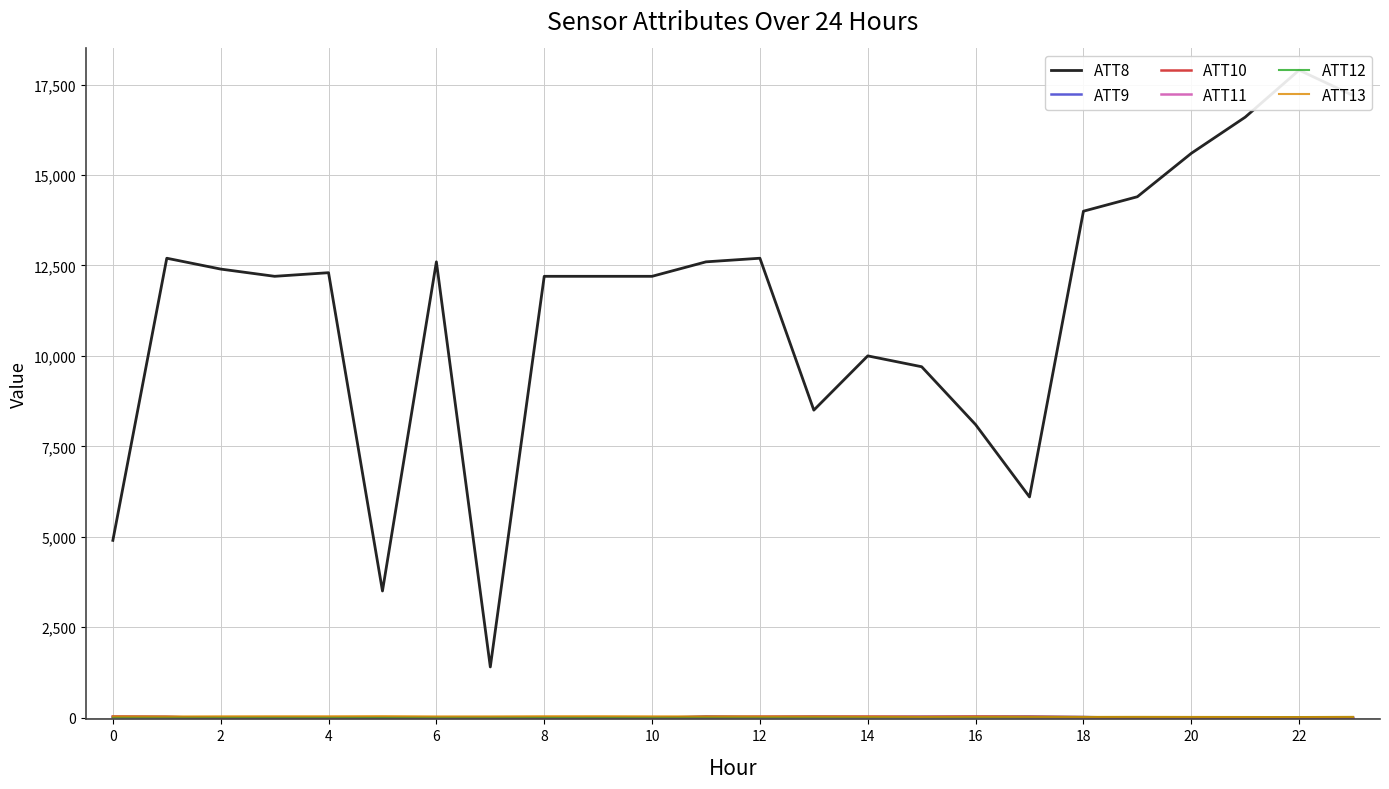

Is the value of ATT13 at 14 greater than the value of ATT12 at 12?

Yes